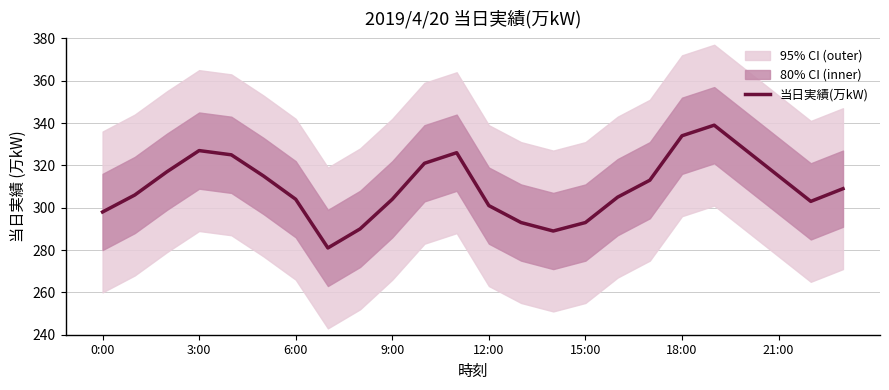

What is the minimum value for 当日実績(万kW)?

281